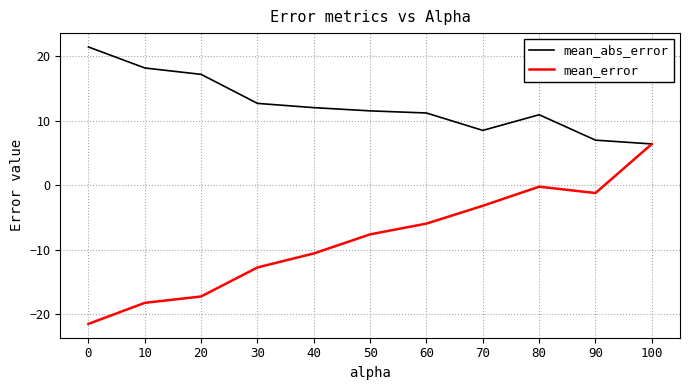

Which series has the largest range (max minus min)?

mean_error